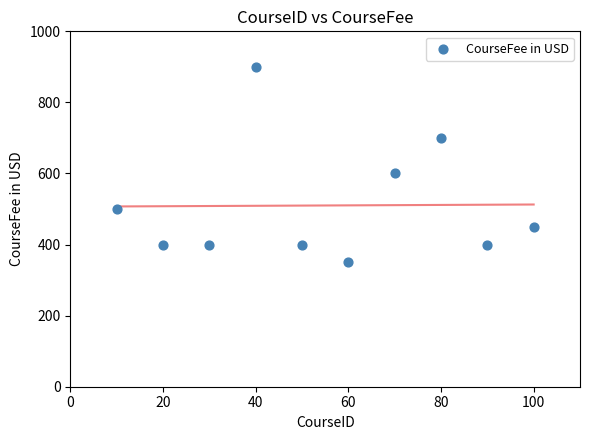

What Y value in the scatter plot is closest to 625?

600